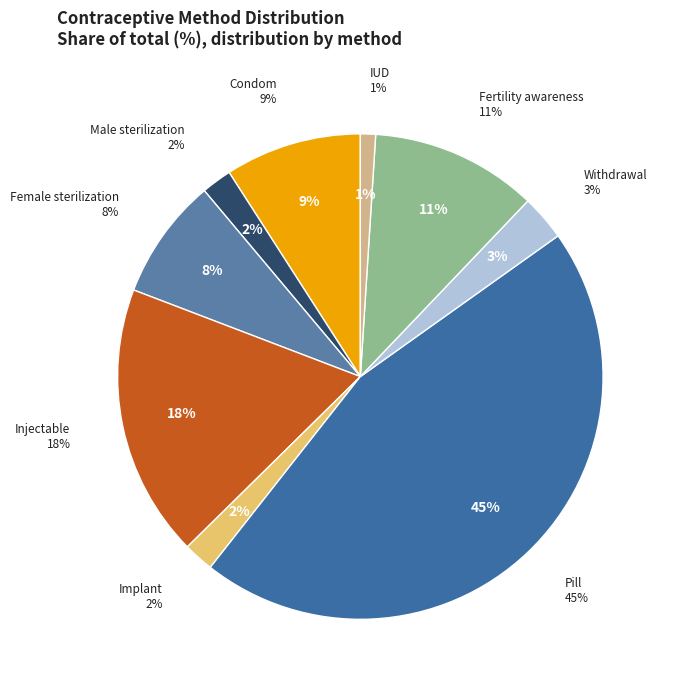

Which category has the biggest portion of the pie?

Pill